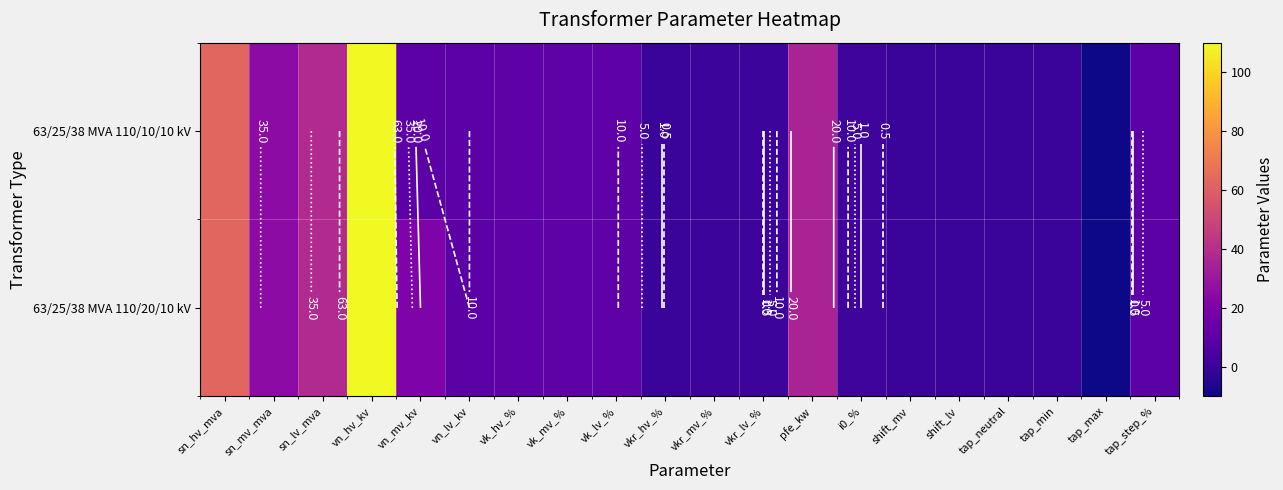

Is the value of 63/25/38 MVA 110/20/10 kV at vkr_mv_% greater than the value of 63/25/38 MVA 110/10/10 kV at tap_neutral?

Yes